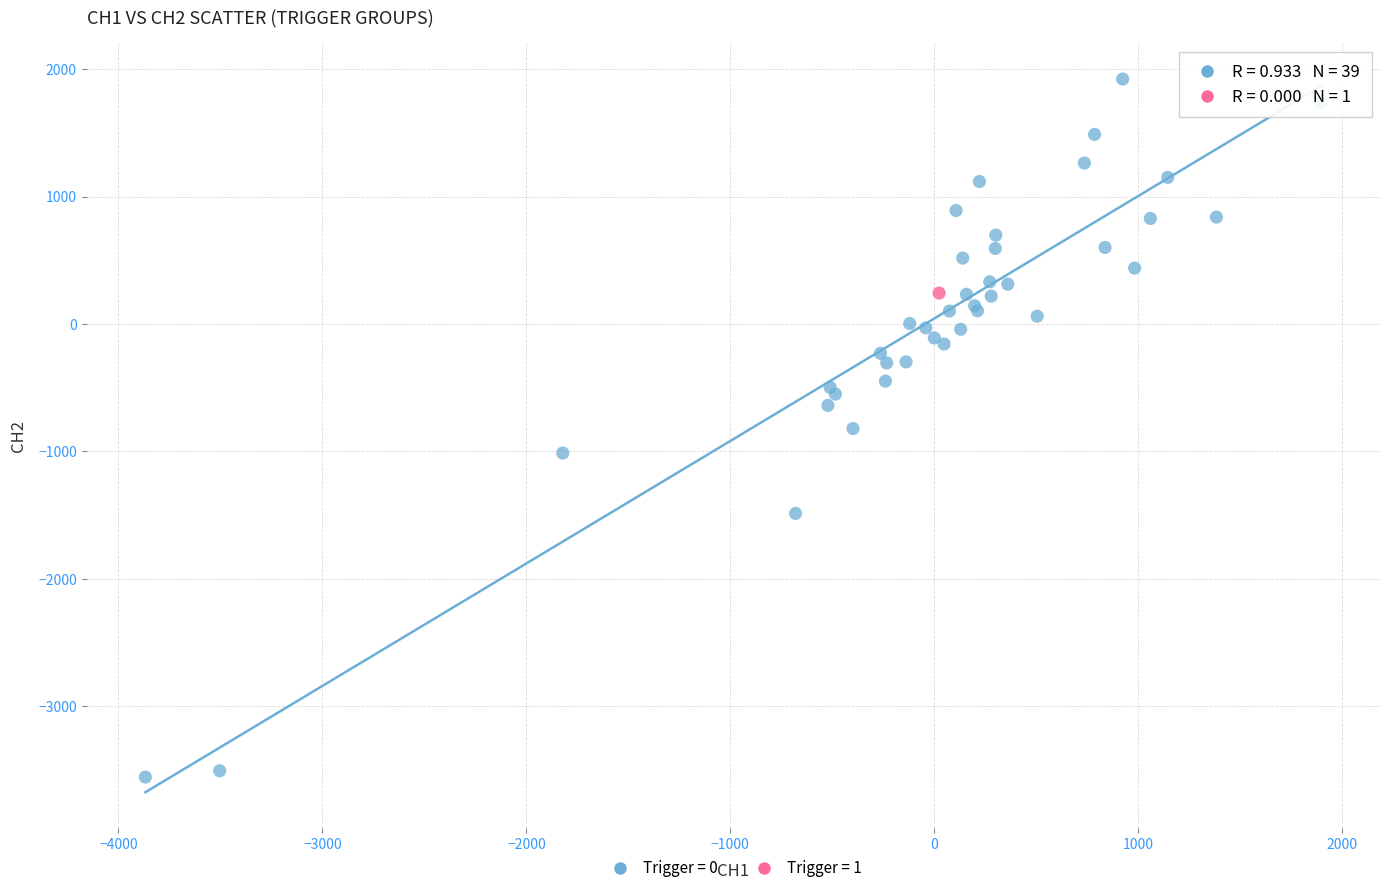

What are all the series names shown in the legend?

Trigger = 0, Trigger = 1